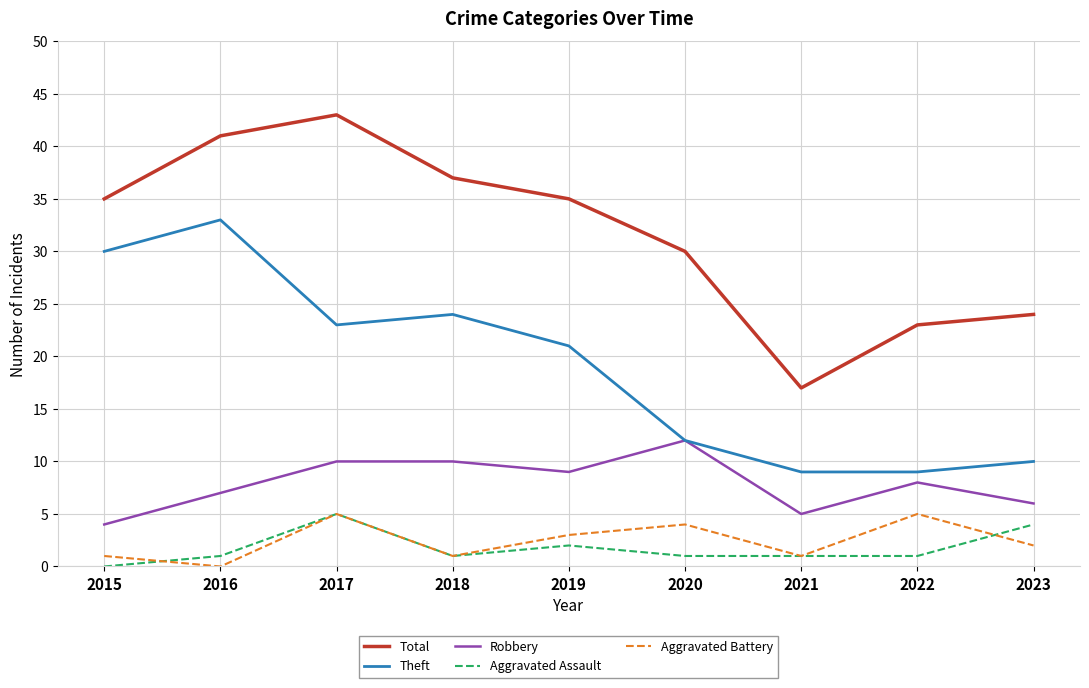

The Total series shows 63 at 2018. True or false?

False